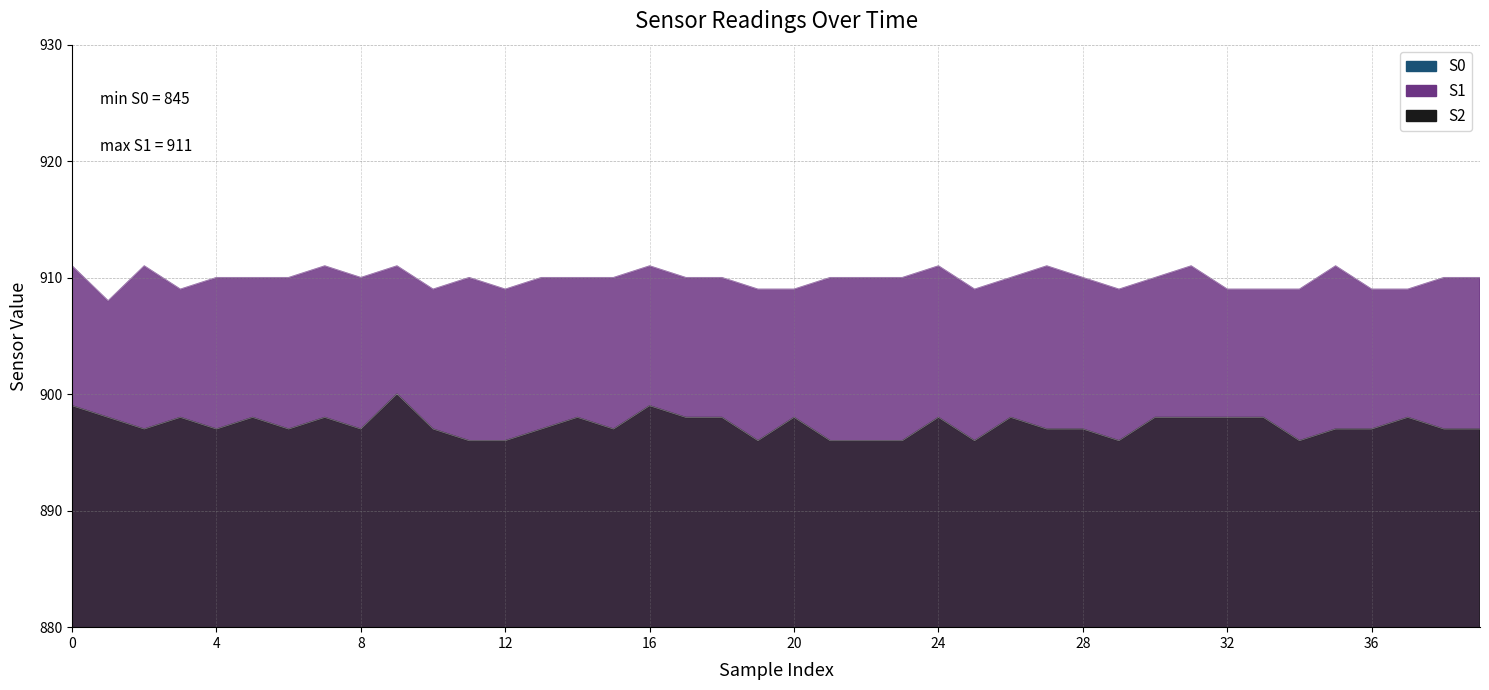

Which series changed the most between 14 and 39?

S2